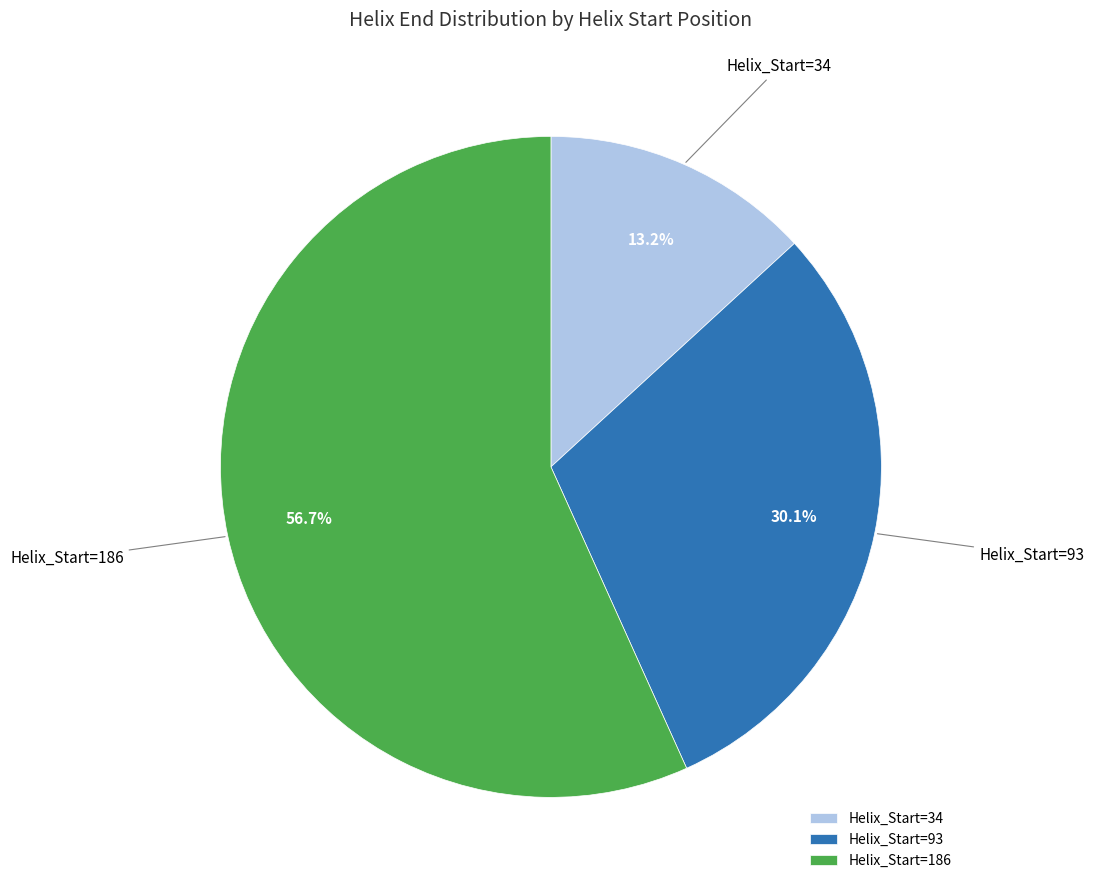

Which has a higher value, Helix_Start=186 or Helix_Start=34?

Helix_Start=186